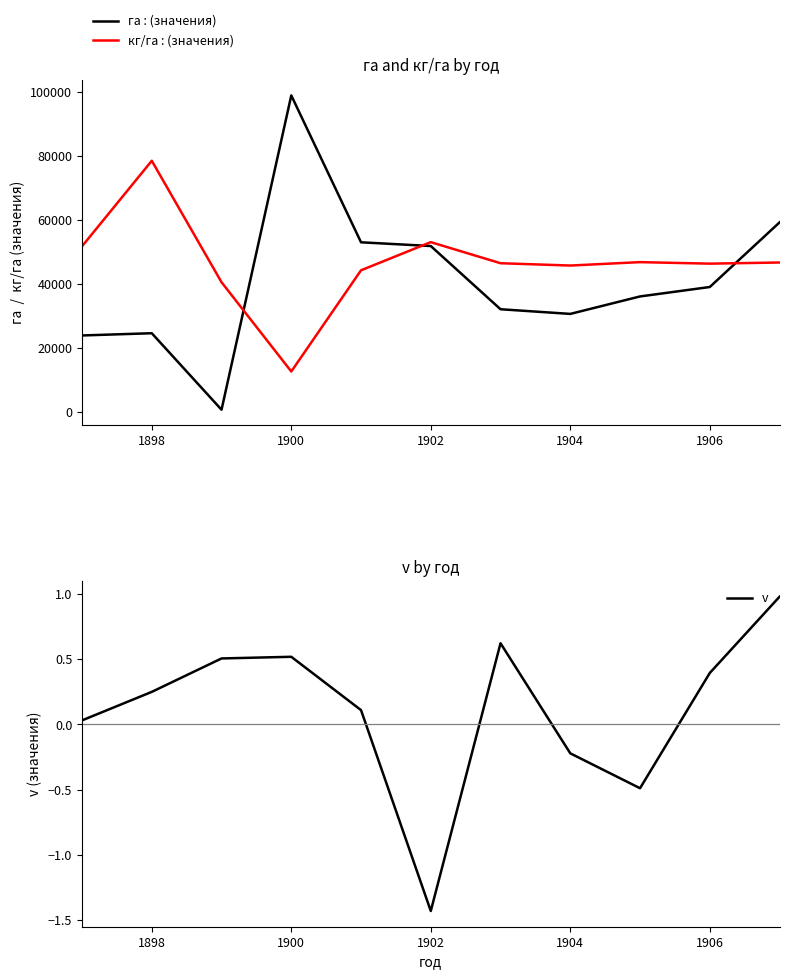

Rank the series at 1906 from highest to lowest value.

кг/га, га, v